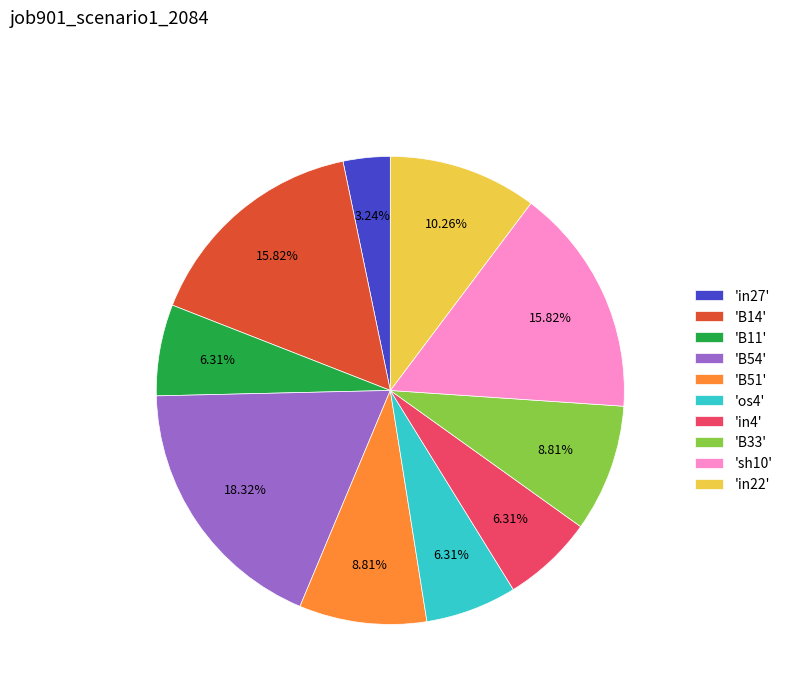

How many segments does this pie chart have?

10